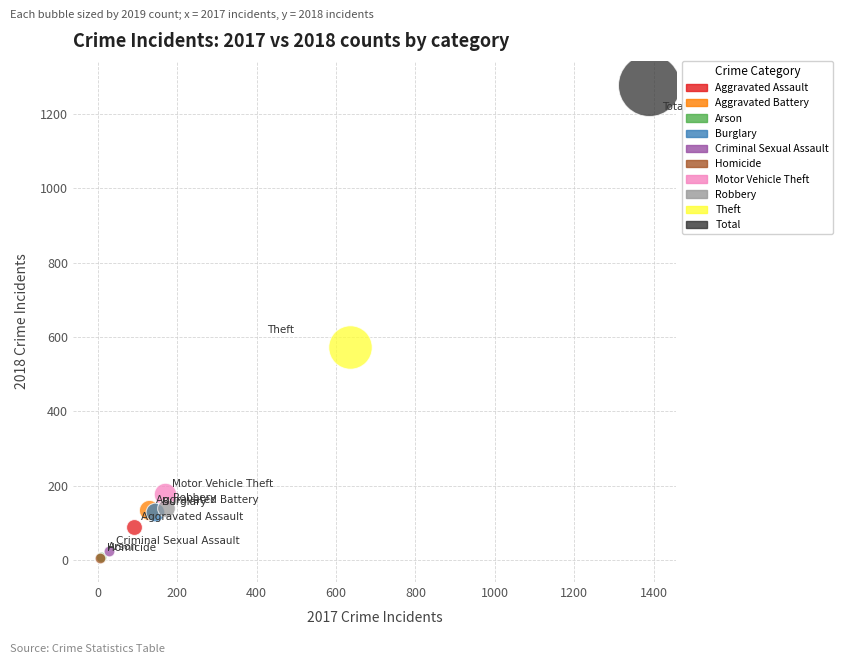

Which series reaches the maximum Y coordinate?

Total